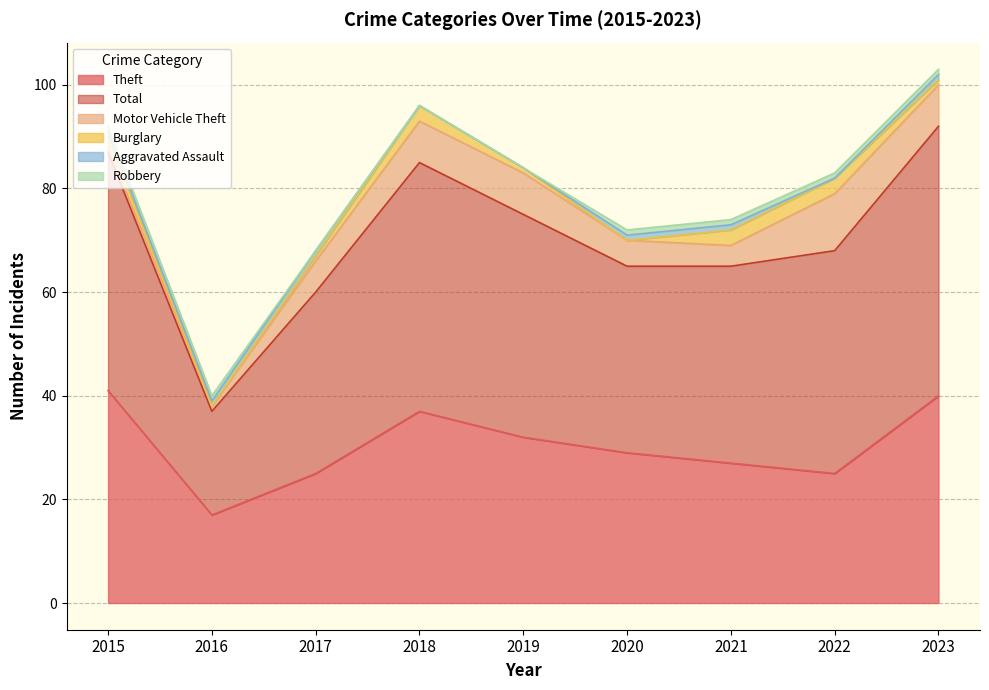

List the labels in order of Total value, largest first.

2023, 2018, 2015, 2019, 2022, 2021, 2020, 2017, 2016